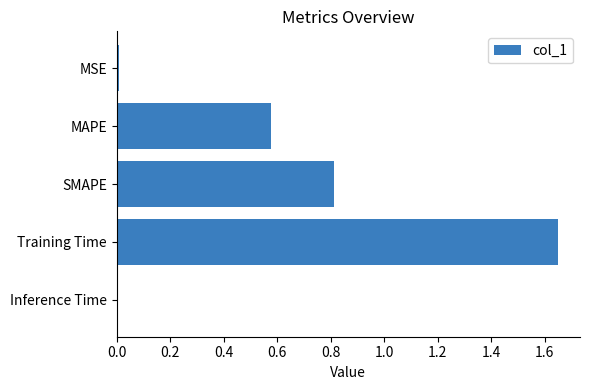

What is the difference between the second highest and second lowest values?

0.8